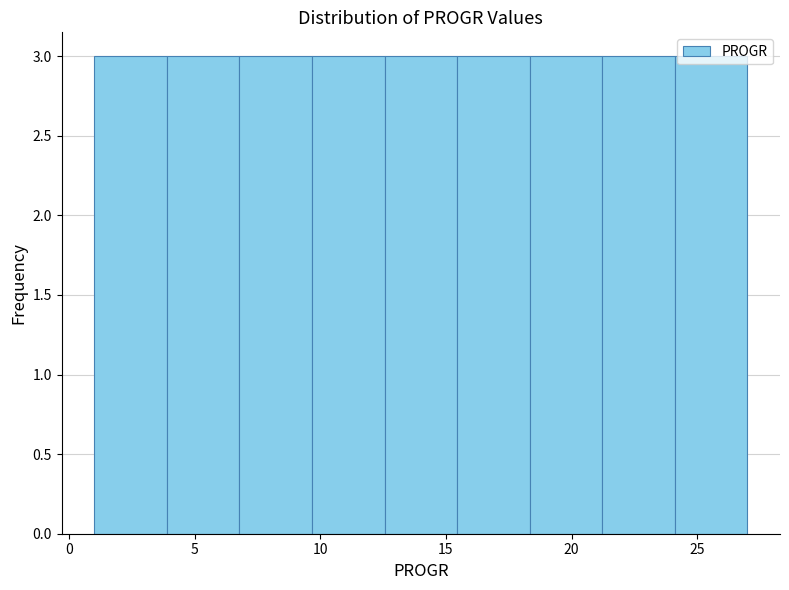

Reading left to right, transcribe this chart: for each bar, give the range it covers on the x-axis and its height. Neither the bar edges nor the heights are printed on the chart, so give them approximately, as read against the axes.

1.0 to 4.0: 3
4.0 to 7.0: 3
7.0 to 9.5: 3
9.5 to 12.5: 3
12.5 to 15.5: 3
15.5 to 18.5: 3
18.5 to 21.0: 3
21.0 to 24.0: 3
24.0 to 27.0: 3